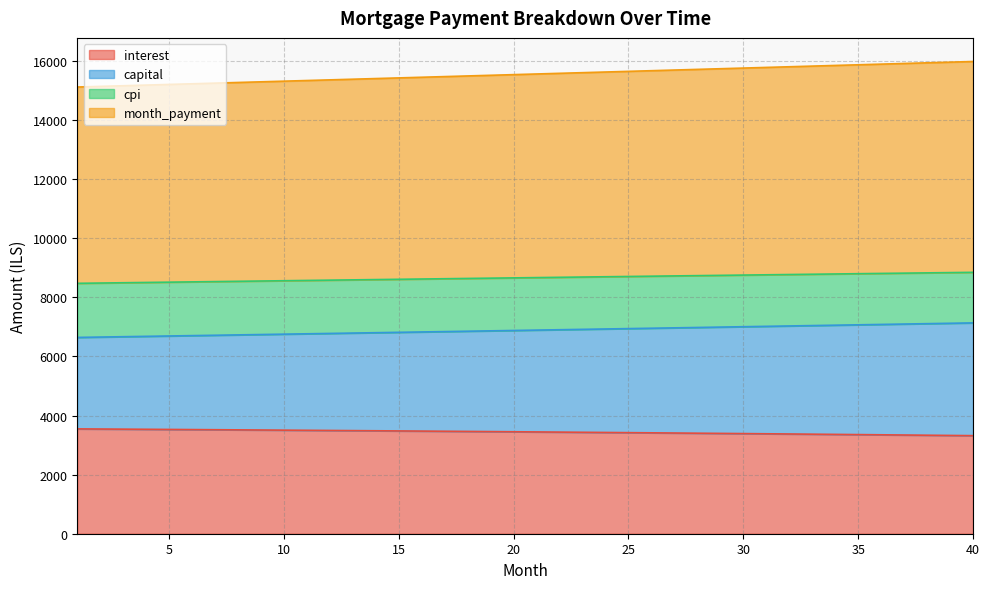

Does the chart have visible grid lines?

Yes